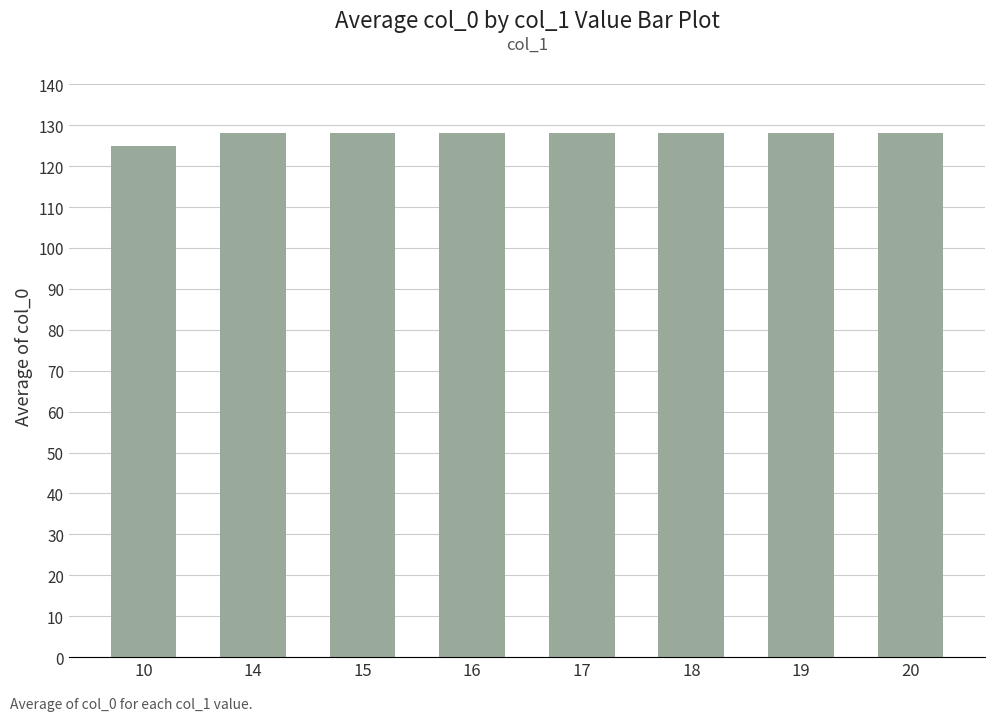

Reading left to right, transcribe all the data shown in this chart.

125	128	128	128	128	128	128	128